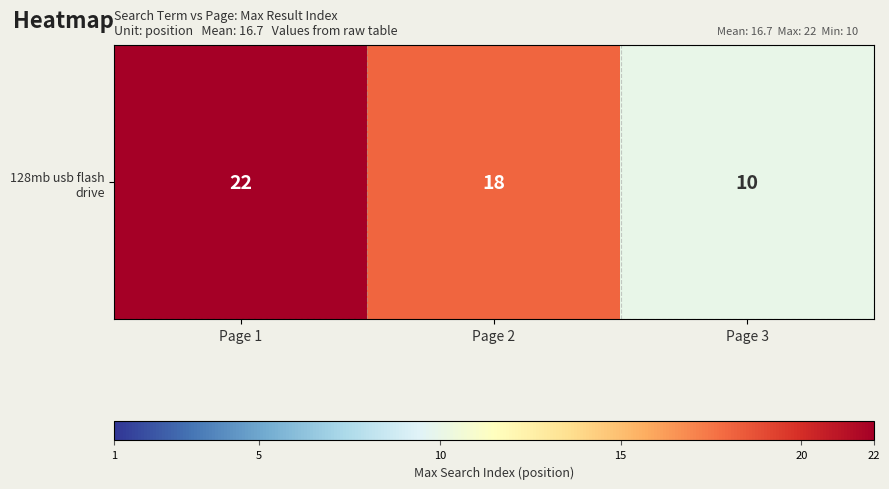

What is the sum of the values at Page 1 and Page 2?

40